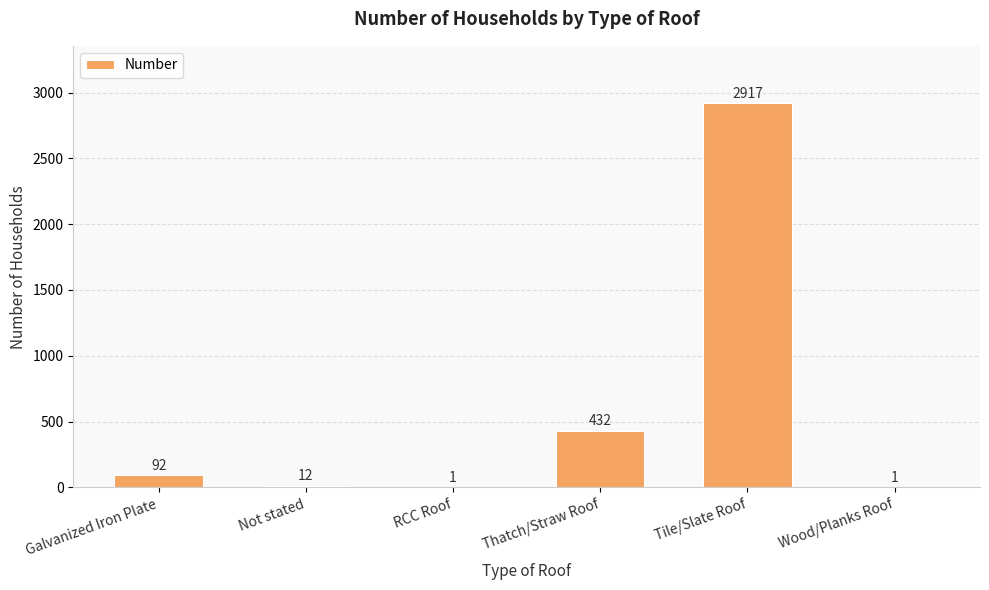

What is the approximate value at Galvanized Iron Plate?

92